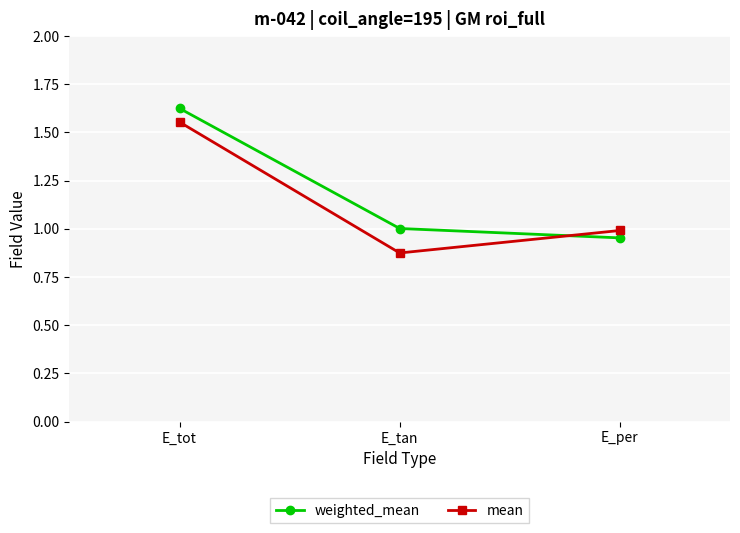

Which label corresponds to the smallest value in the chart?

E_tan